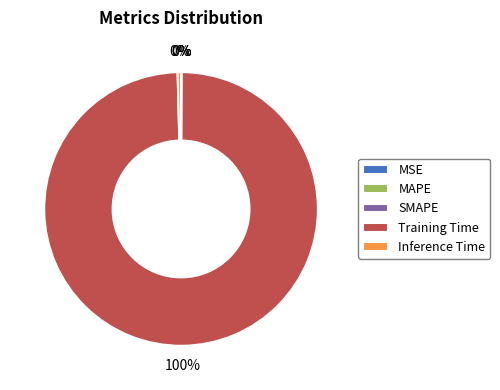

Is there a majority slice in this chart?

Yes